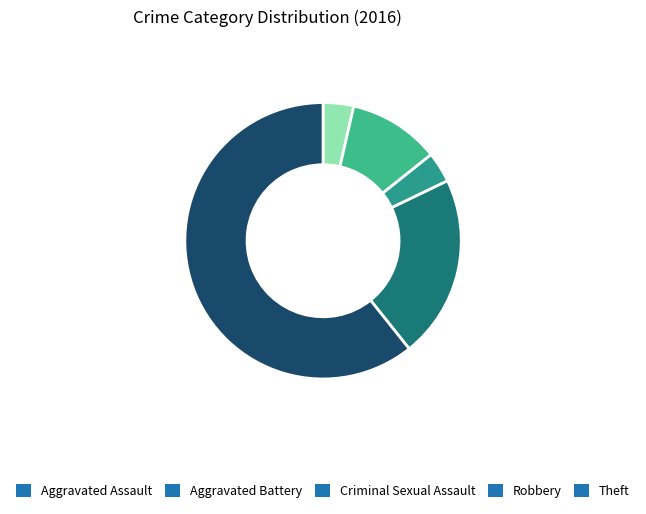

The Robbery slice represents 7% of the pie. True or false?

False